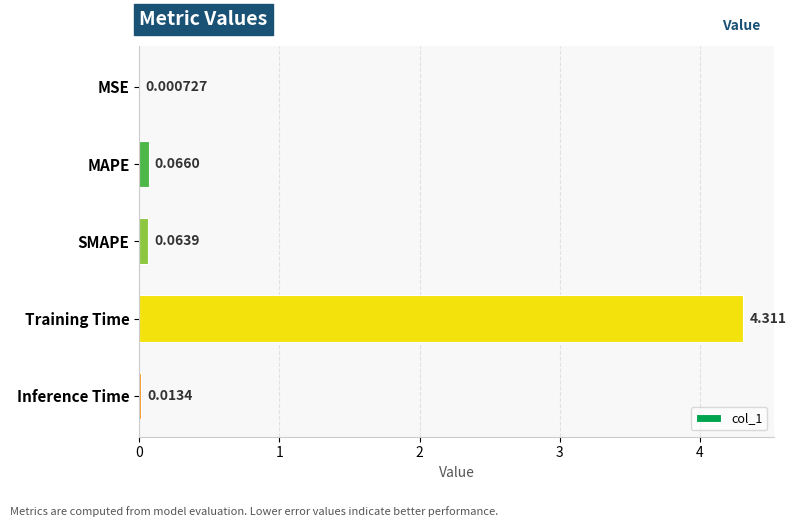

Where is the data nearest to the value 2?

MAPE